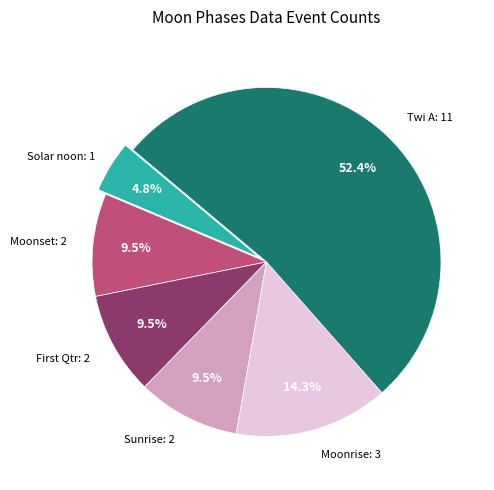

What is the largest slice in the pie chart?

Twi A: 11